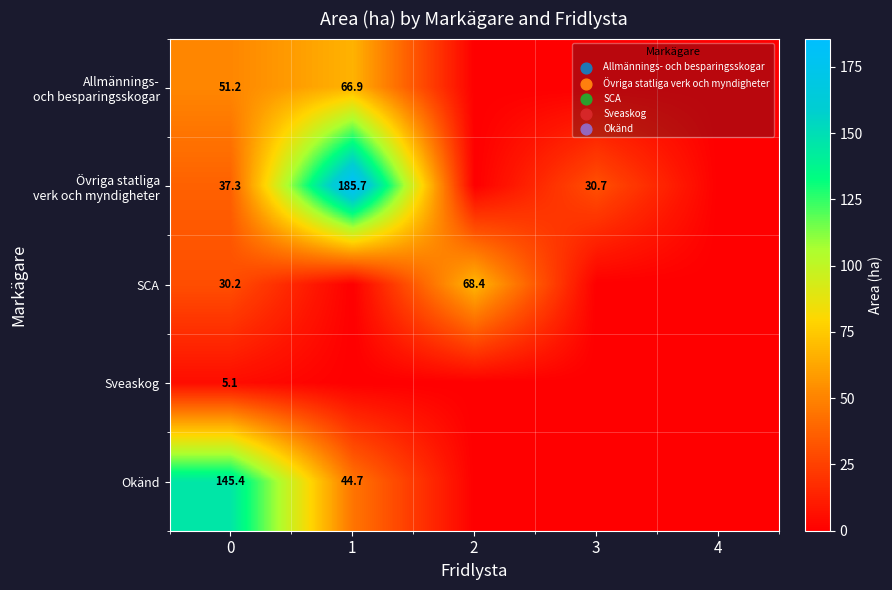

The SCA series shows 30.2 at 0. True or false?

True